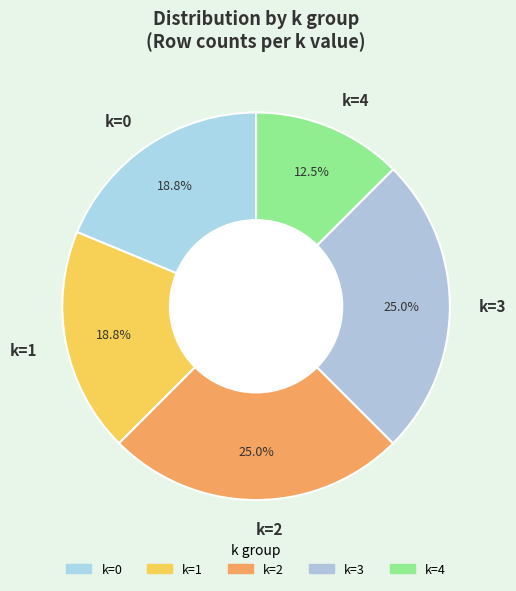

Is k=3 the majority of the pie?

No